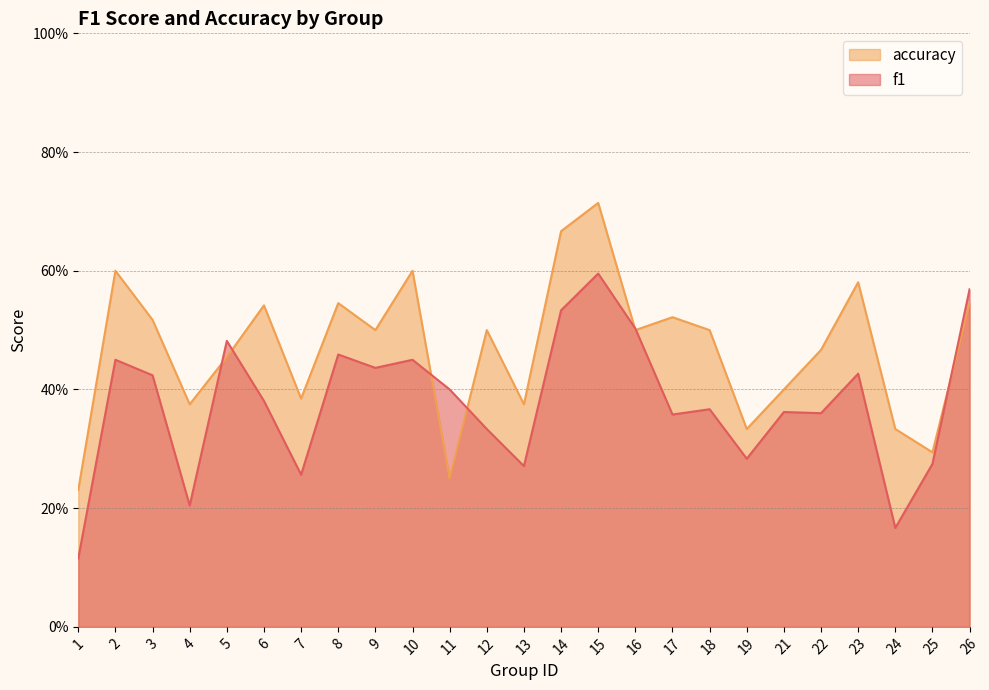

What is the difference between the maximum and minimum values in the accuracy series?

0.5